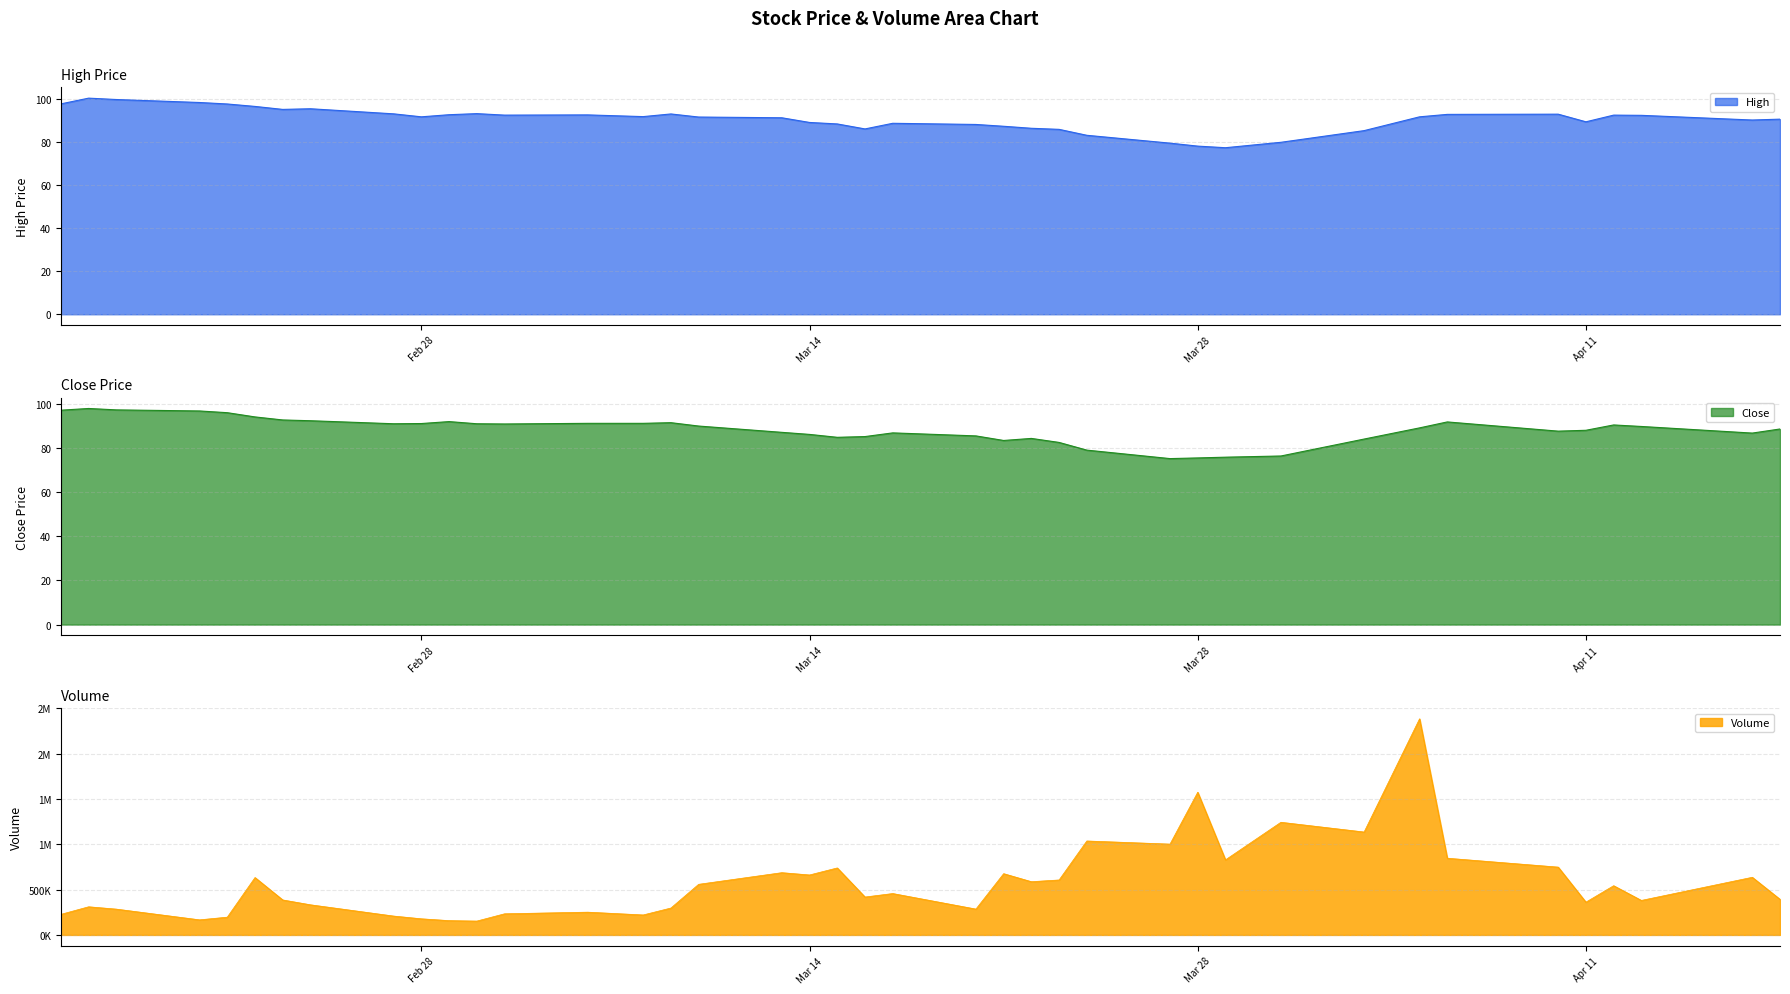

What is the difference between the maximum and minimum values in the Volume series?

2230476.0